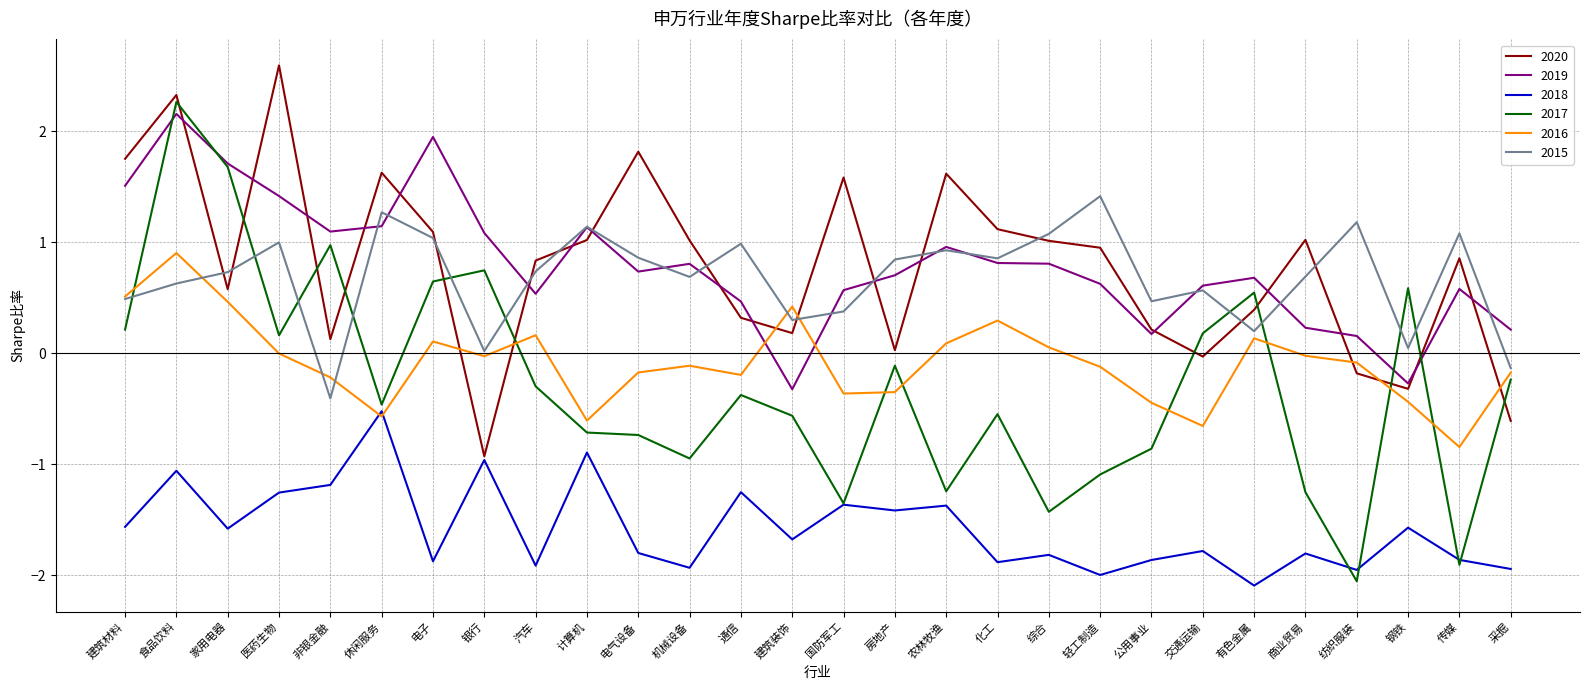

How many distinct data groups are displayed?

6